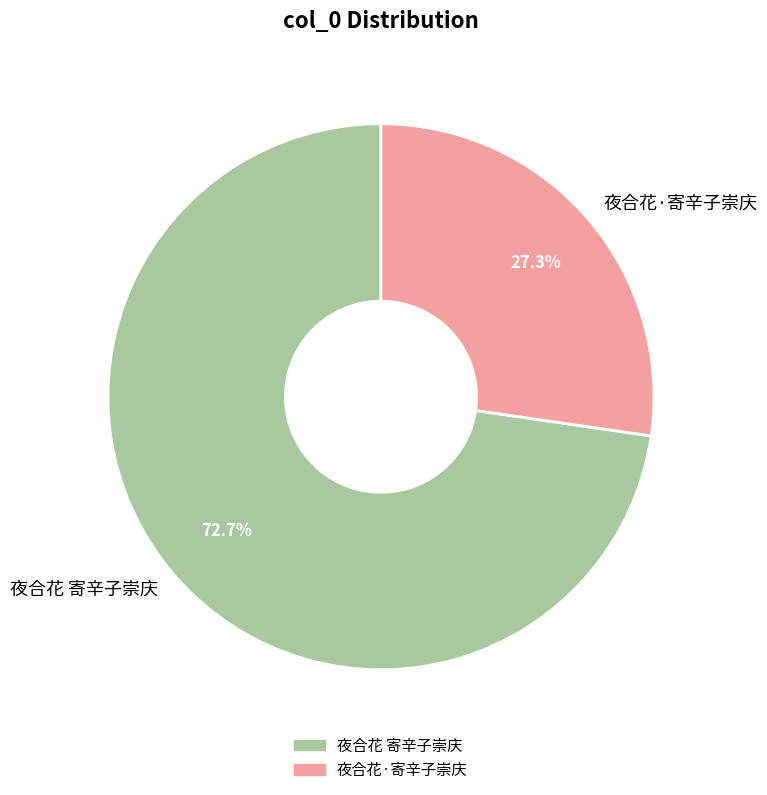

What percentage do 夜合花·寄辛子崇庆 and 夜合花 寄辛子崇庆 together represent?

100.0%